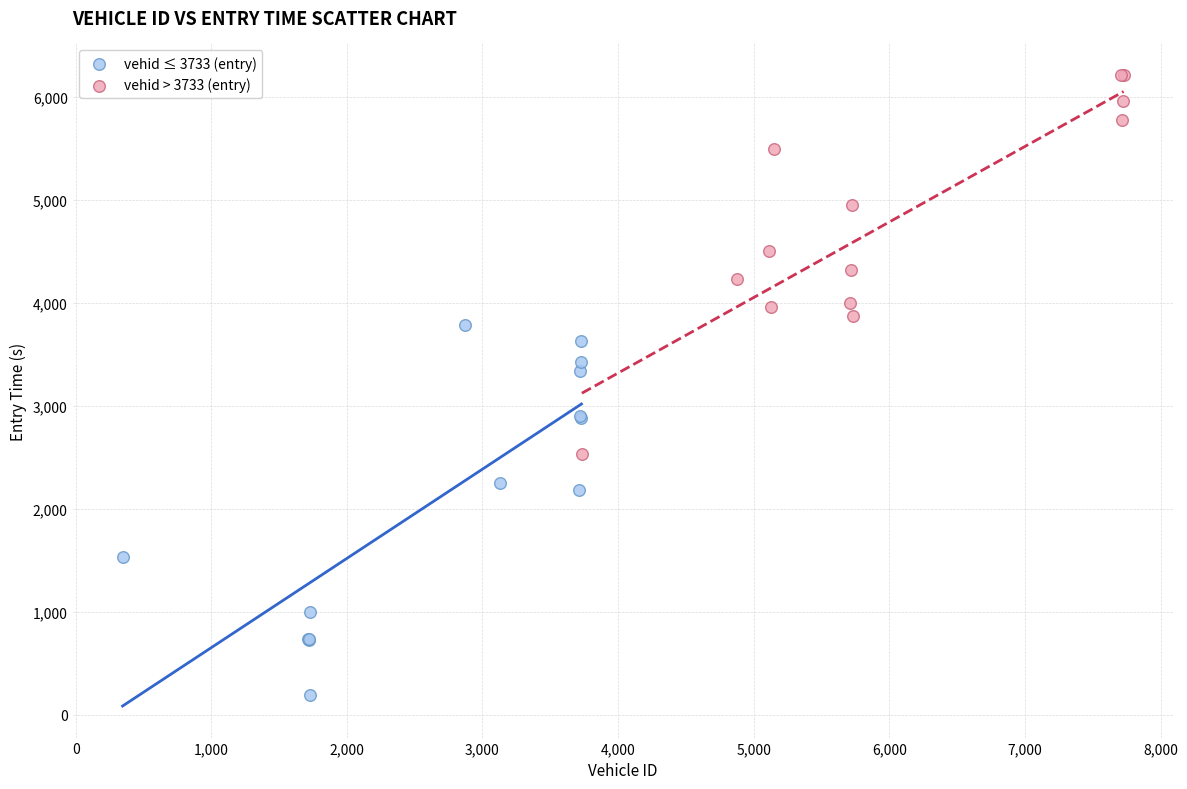

Which series has the largest Y range (max minus min)?

vehid > 3733 (entry)